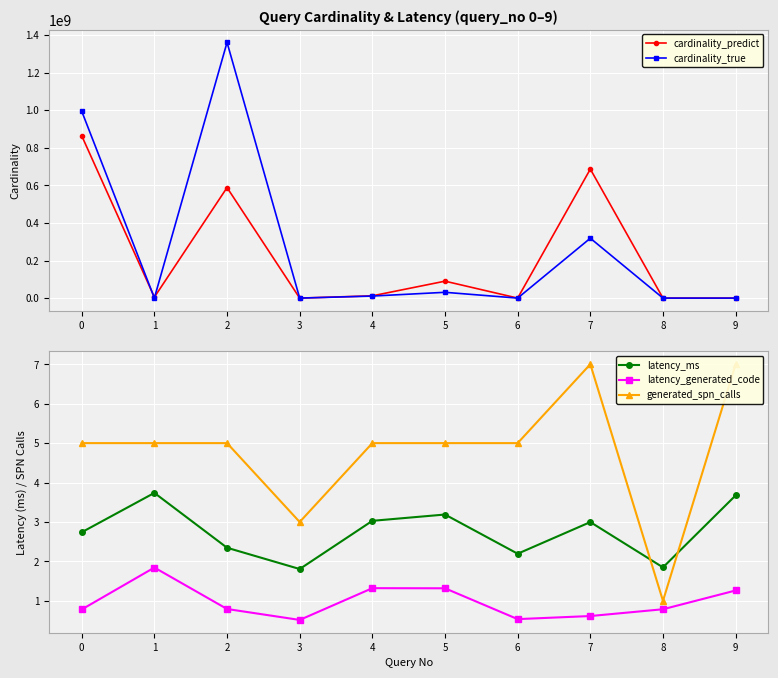

Reading left to right, what are all the values shown in this chart?

cardinality_predict: 863460244.9	5035097.5	587956052.7	68.6	12124268.1	90100656.9	10.7	686298160.7	203.1	108.7
cardinality_true: 994094709.0	539979.0	1360323800.0	24.0	10919218.0	30826466.0	6.0	318496002.0	37.0	136.0
latency_ms: 2.7	3.7	2.3	1.8	3.0	3.2	2.2	3.0	1.8	3.7
latency_generated_code: 0.8	1.8	0.8	0.5	1.3	1.3	0.5	0.6	0.8	1.3
generated_spn_calls: 5.0	5.0	5.0	3.0	5.0	5.0	5.0	7.0	1.0	7.0